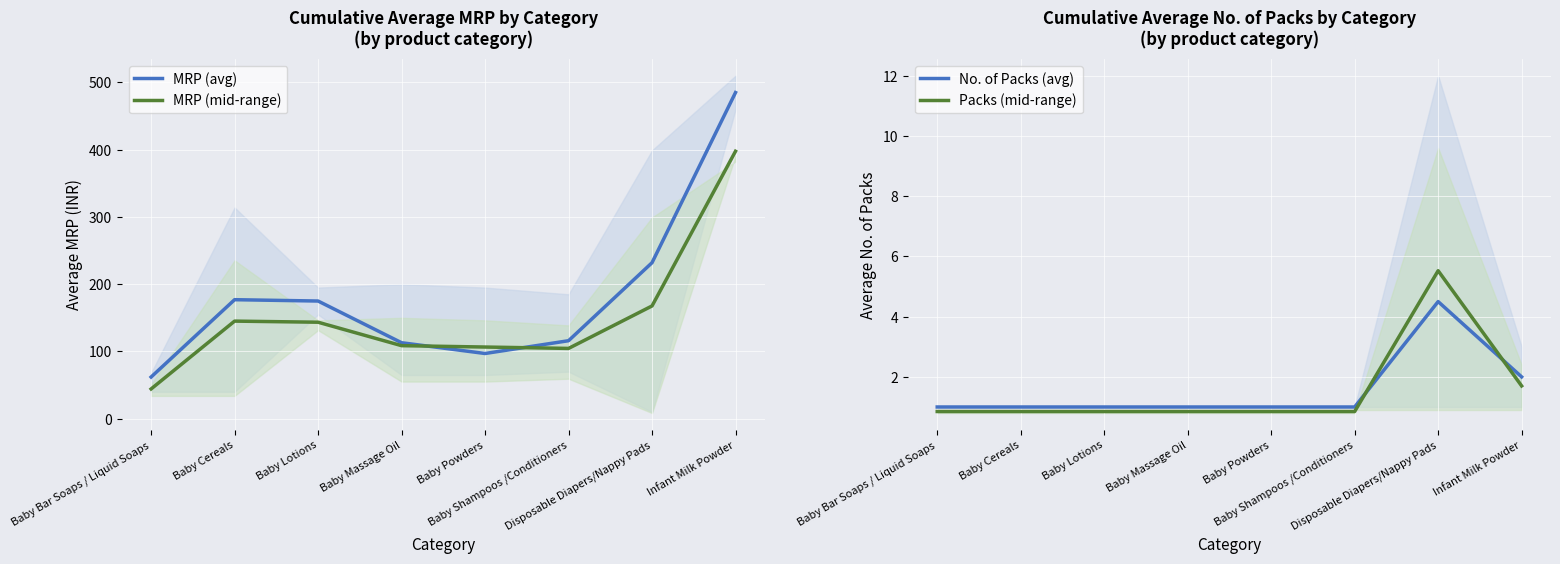

Is it true that MRP (avg) equals 34.7 at Baby Bar Soaps / Liquid Soaps?

False